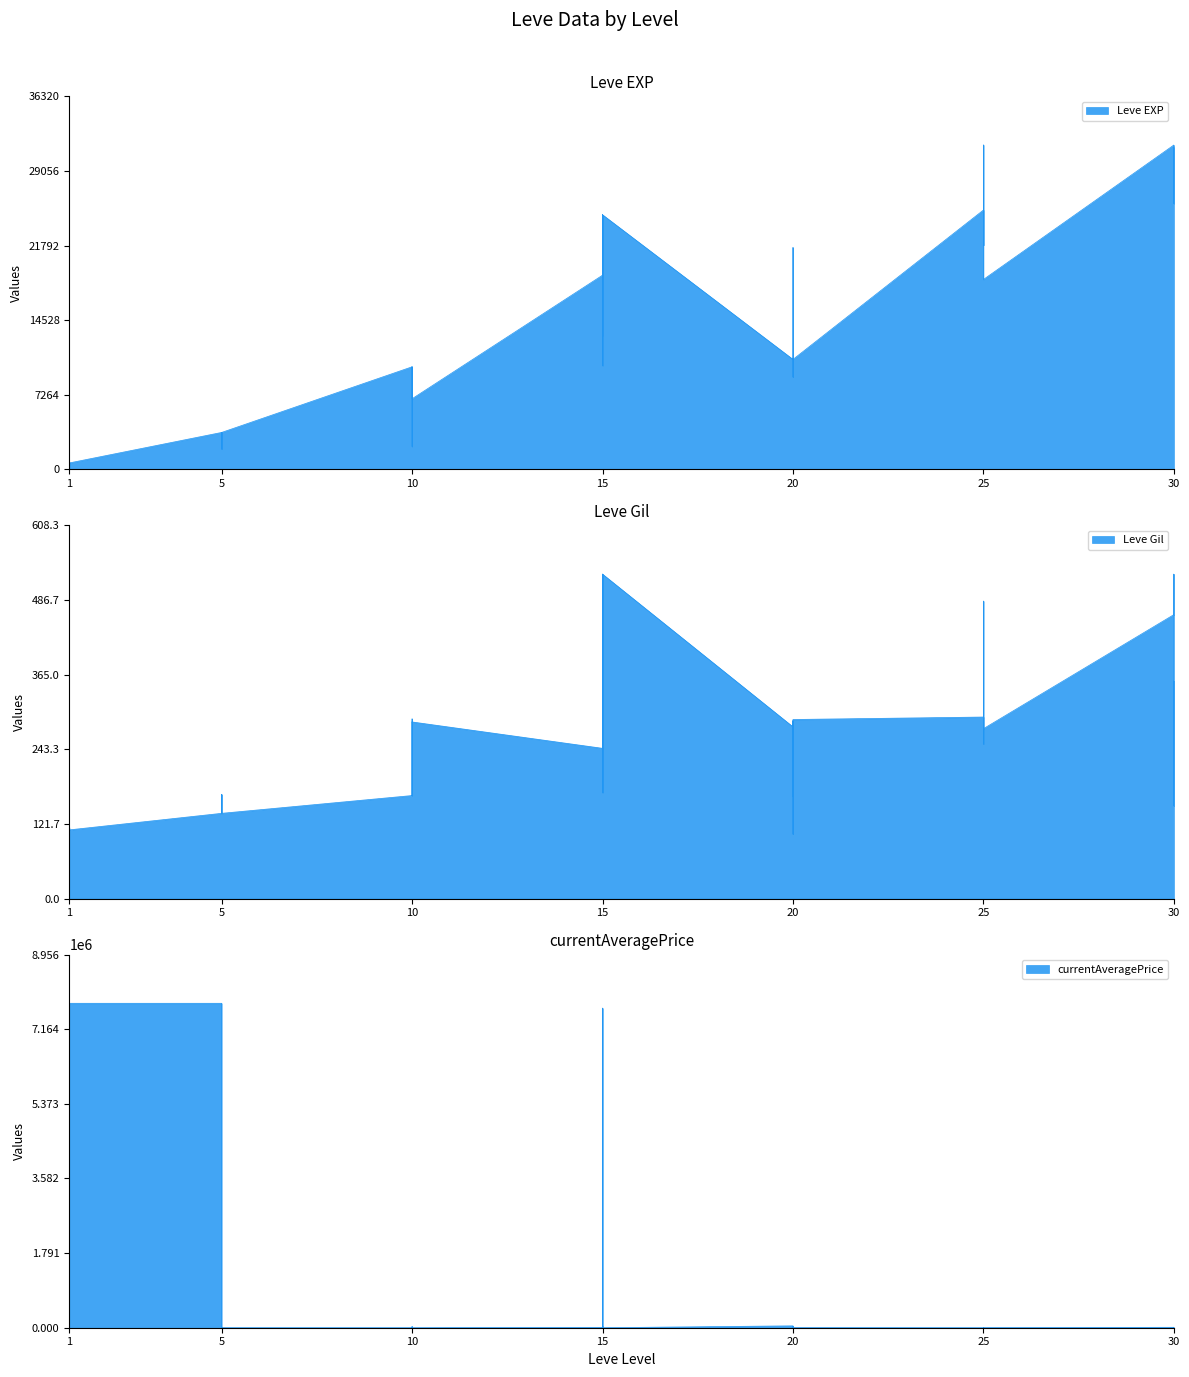

Is the value of Leve Gil at 30 greater than the value of currentAveragePrice at 5?

No